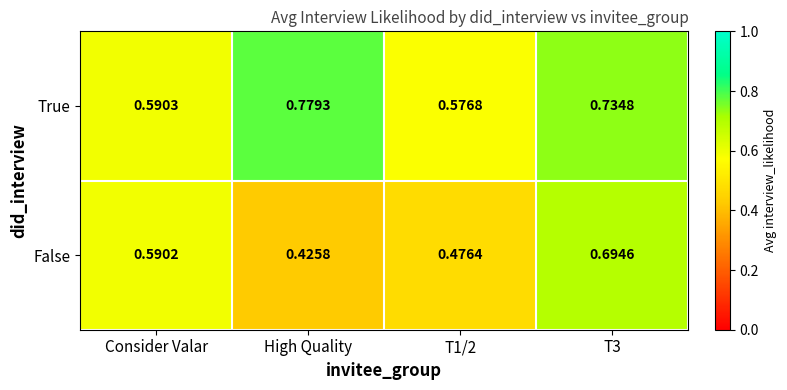

Between High Quality and T3, which series saw the biggest shift?

False